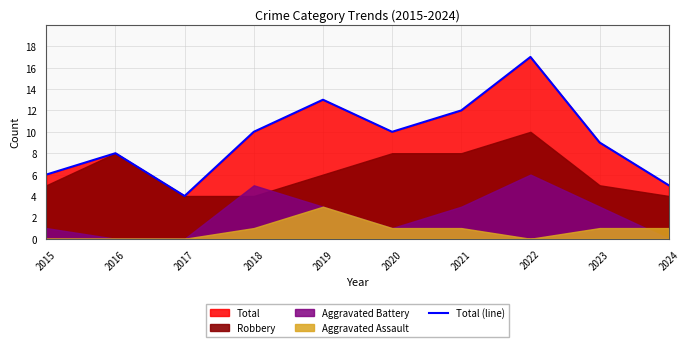

How many lines are shown in the chart?

1